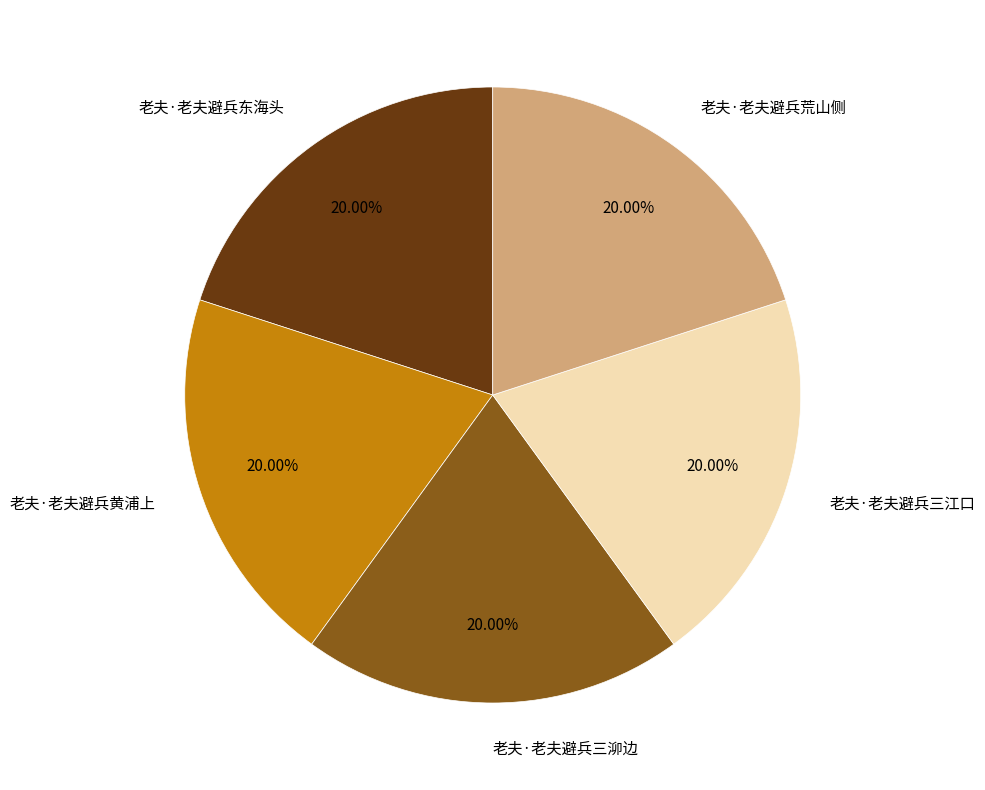

Do 老夫·老夫避兵黄浦上 and 老夫·老夫避兵荒山侧 together represent more than half of the pie?

No